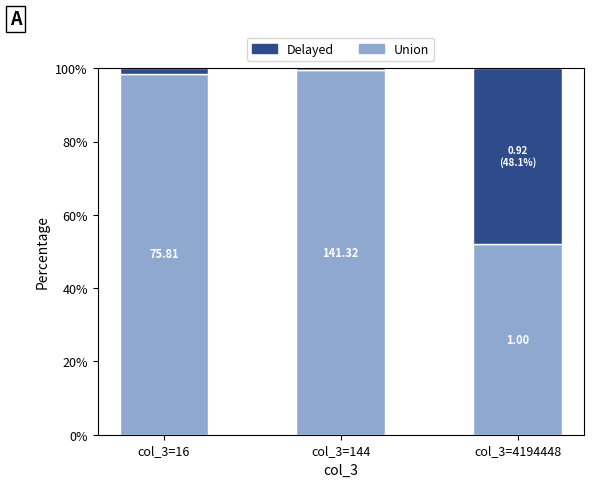

Read the Delayed value at col_3=16.

1.5